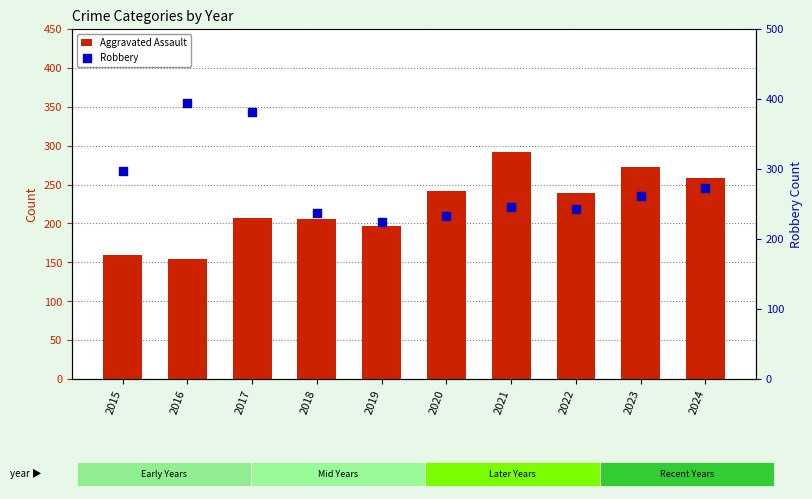

Is the value of Robbery at 2018 greater than the value of Aggravated Assault at 2017?

Yes